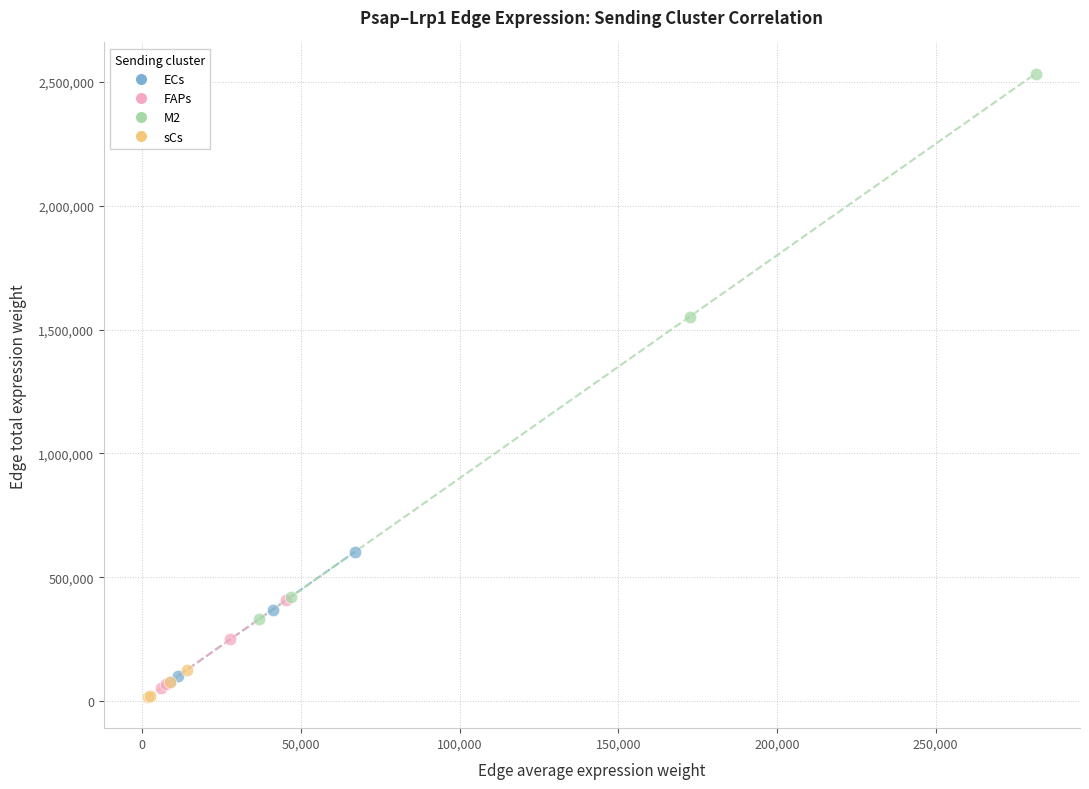

Which series contains the highest Y value?

M2